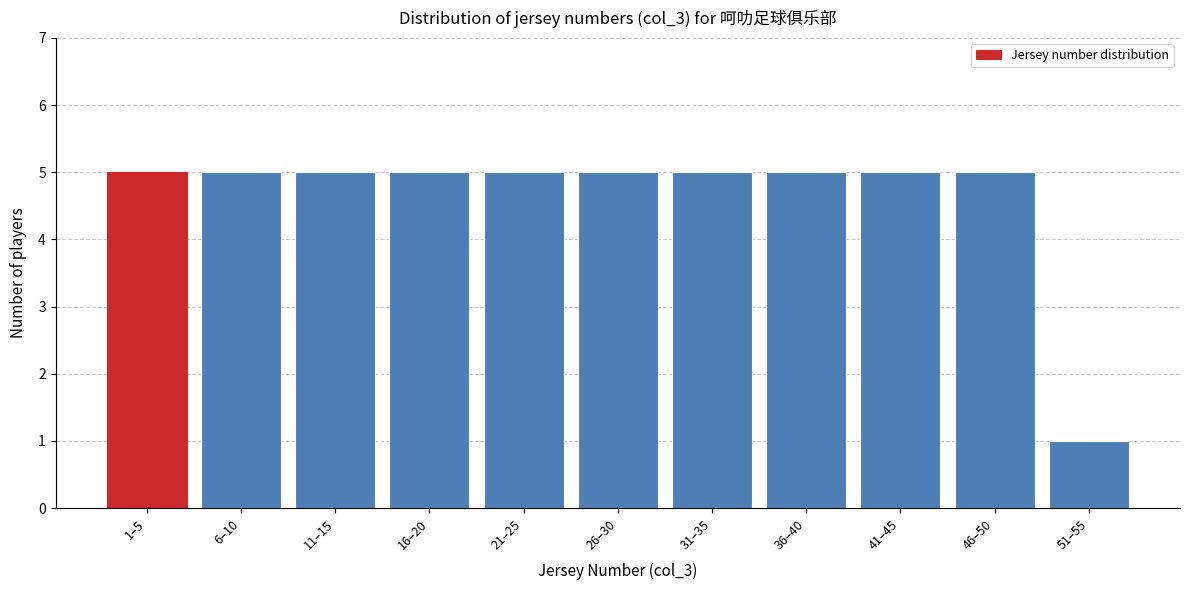

Reading right to left, what are all the values shown in this chart?

1	5	5	5	5	5	5	5	5	5	5